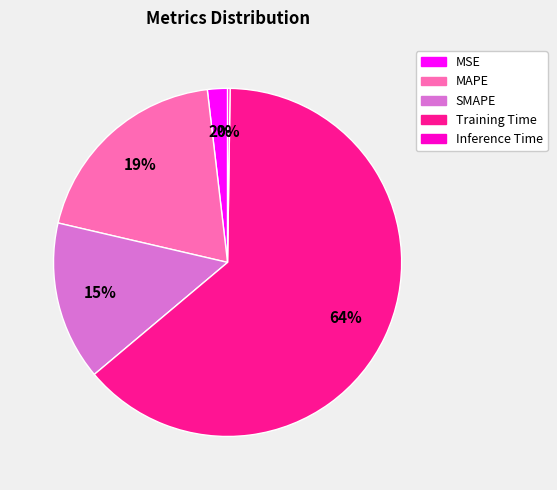

Which slice is the largest?

Training Time